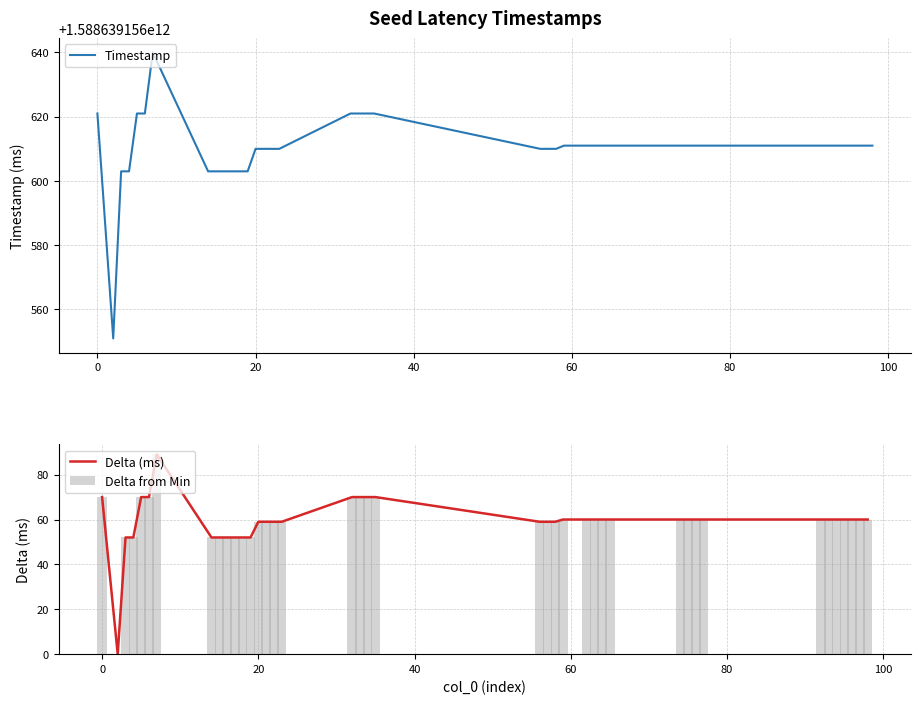

What is the sum of all Delta from Min values?

2368